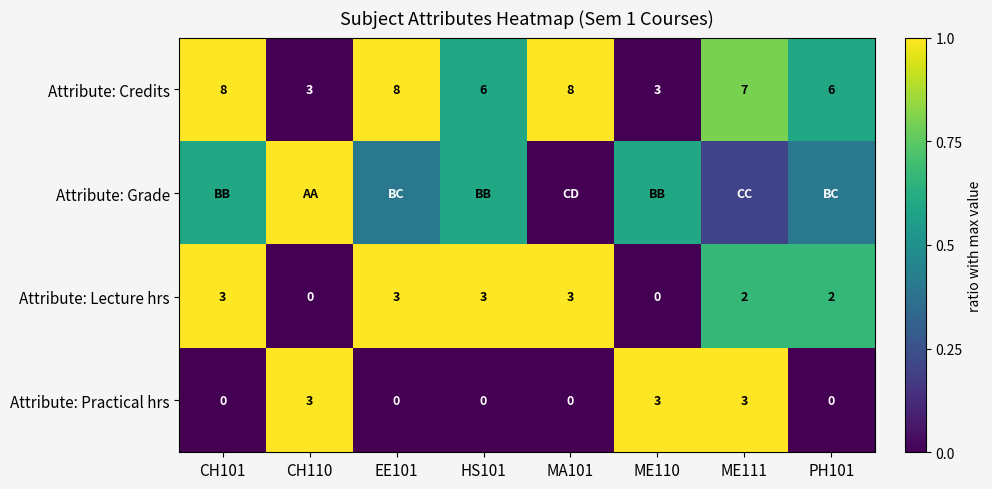

Is it true that Attribute: Practical hrs equals 0.0 at EE101?

True